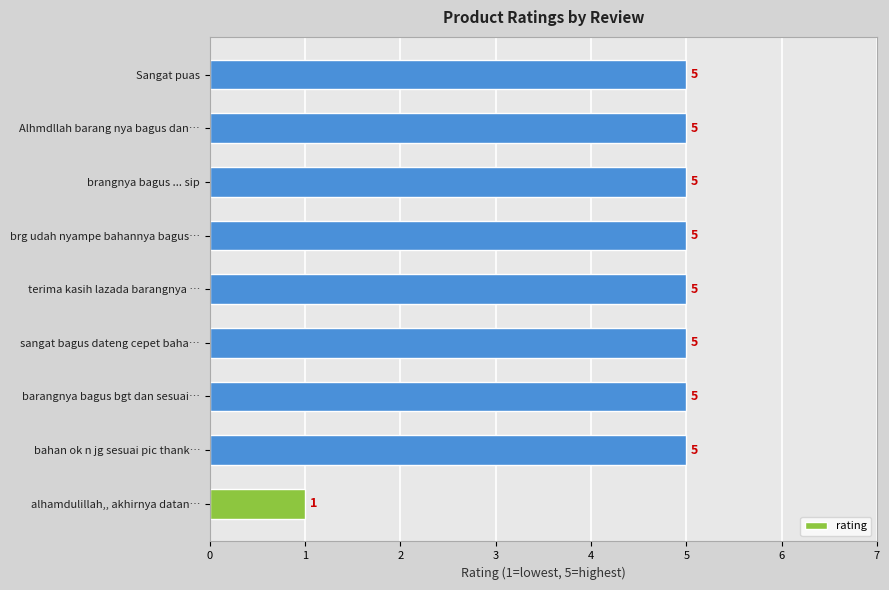

Reading bottom to top, transcribe all the data shown in this chart.

1	5	5	5	5	5	5	5	5